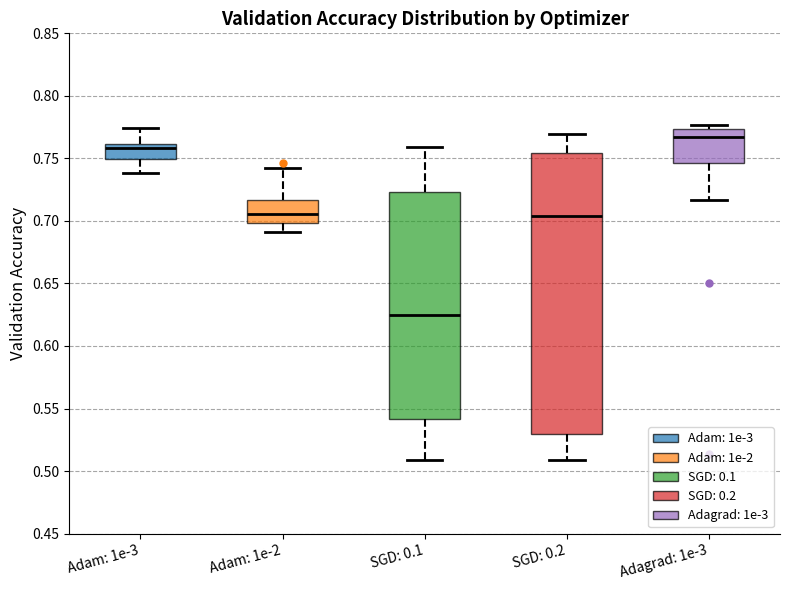

Reading left to right, read every box against the y-axis: the position of its median line, the range the box covers, and the ends of its whiskers. The values are not printed on the chart, so give them approximately, as read against the axis.

Adam: 1e-3: median 0.760 (just below the box's upper edge), box 0.750 to 0.760, whiskers 0.740 to 0.775
Adam: 1e-2: median 0.705, box 0.700 to 0.715, whiskers 0.690 to 0.740
SGD: 0.1: median 0.625, box 0.540 to 0.725, whiskers 0.510 to 0.760
SGD: 0.2: median 0.705, box 0.530 to 0.755, whiskers 0.510 to 0.770
Adagrad: 1e-3: median 0.765, box 0.745 to 0.775, whiskers 0.715 to 0.775 (just above the box's upper edge)